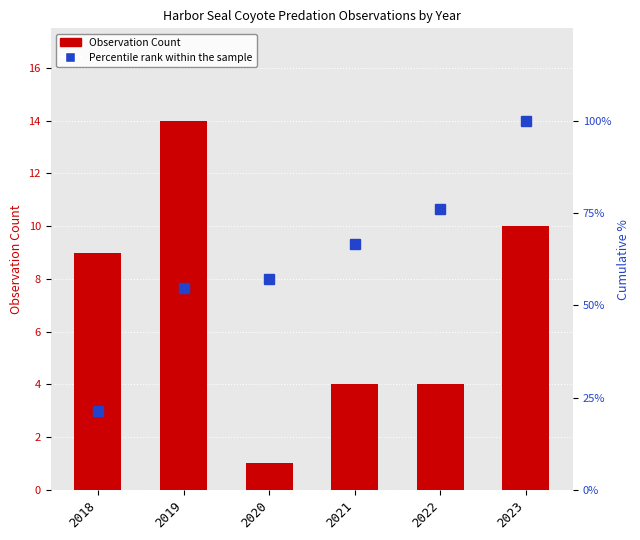

Are the bars horizontal?

No